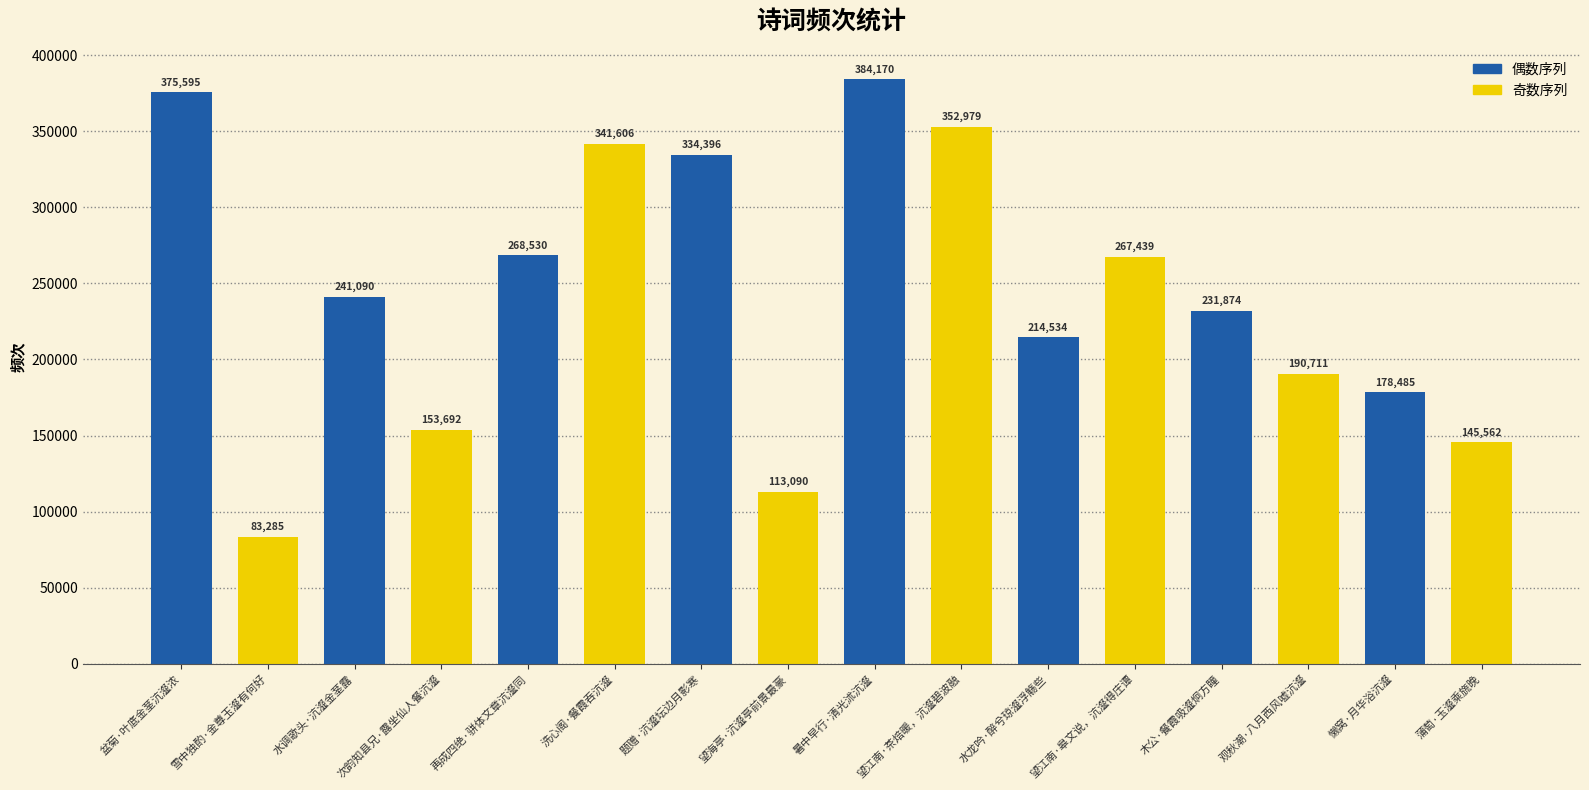

What is the difference between the values at 次韵知县兄·露坐仙人餐沆瀣 and 盆菊·叶底金茎沆瀣浓?

221903